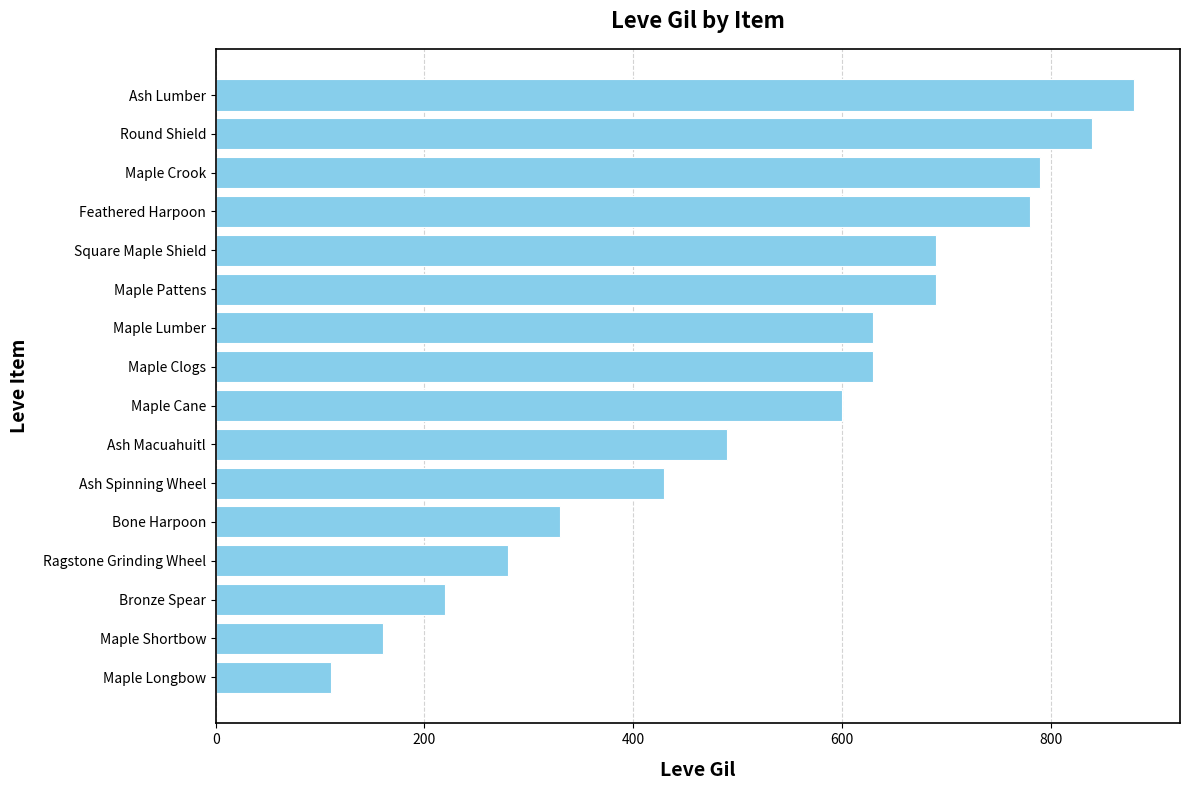

How many data points does each series have?

16